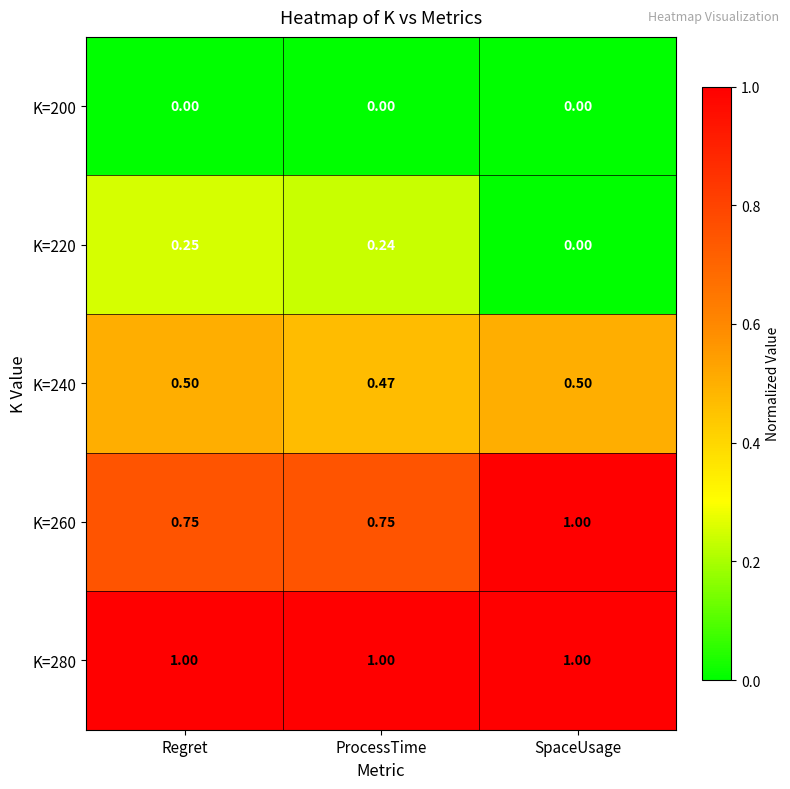

At how many categories does at least one series exceed 0?

3